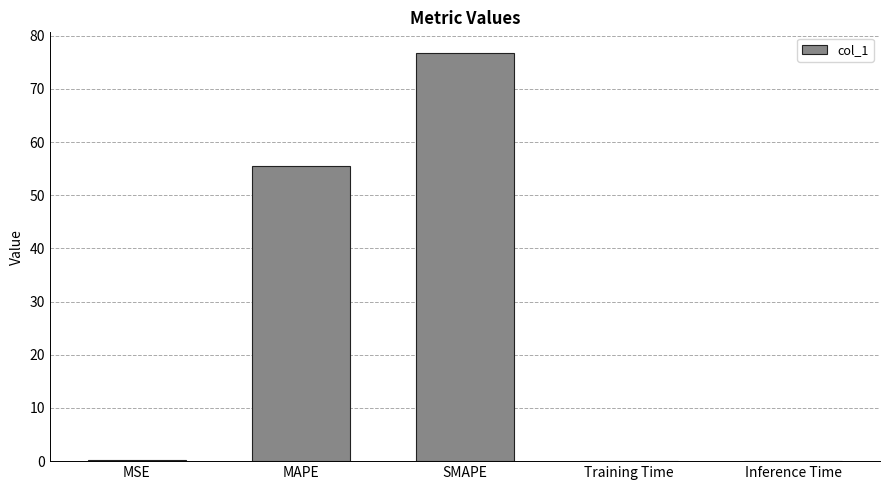

Where is the data nearest to the value 38?

MAPE